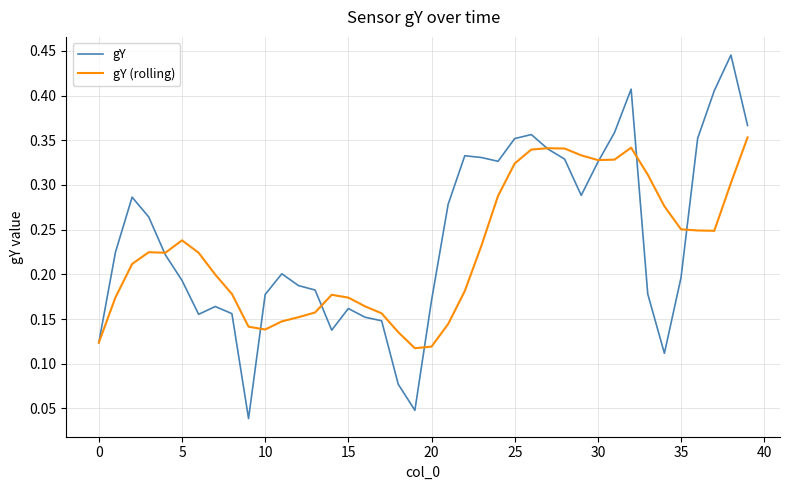

What are all the series names shown in the legend?

gY, gY (rolling)